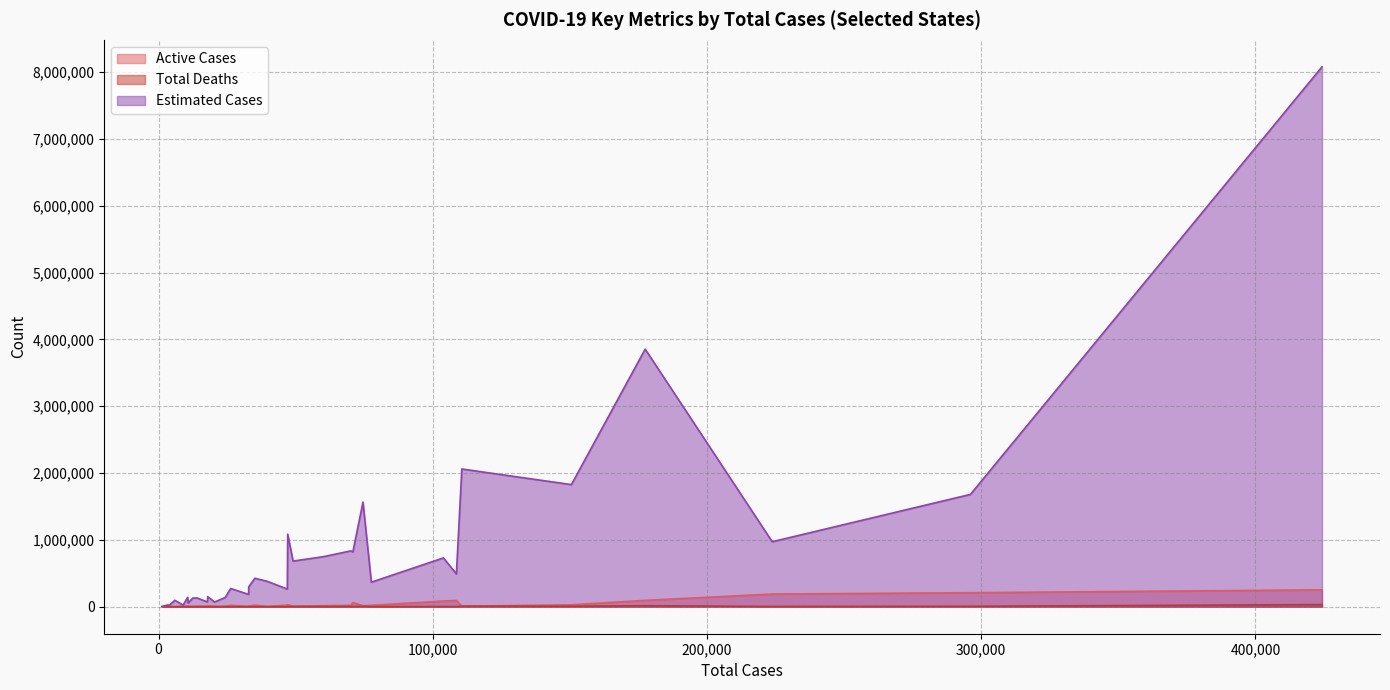

Between 103890 and 17919, which series saw the biggest shift?

Estimated Cases